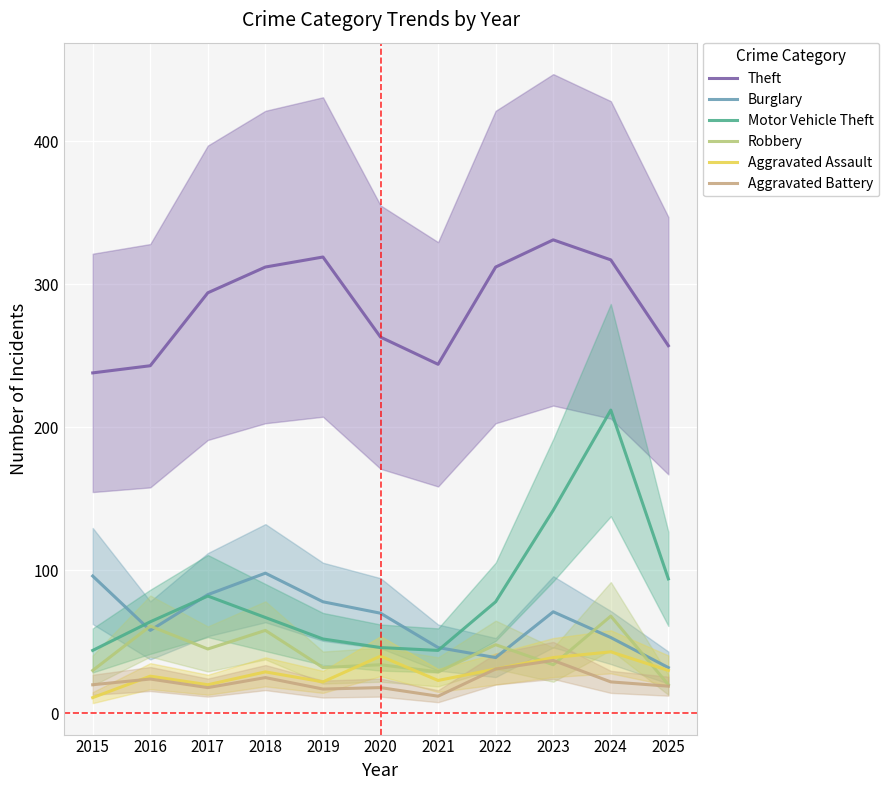

How many data points in Aggravated Battery are above 20?

5